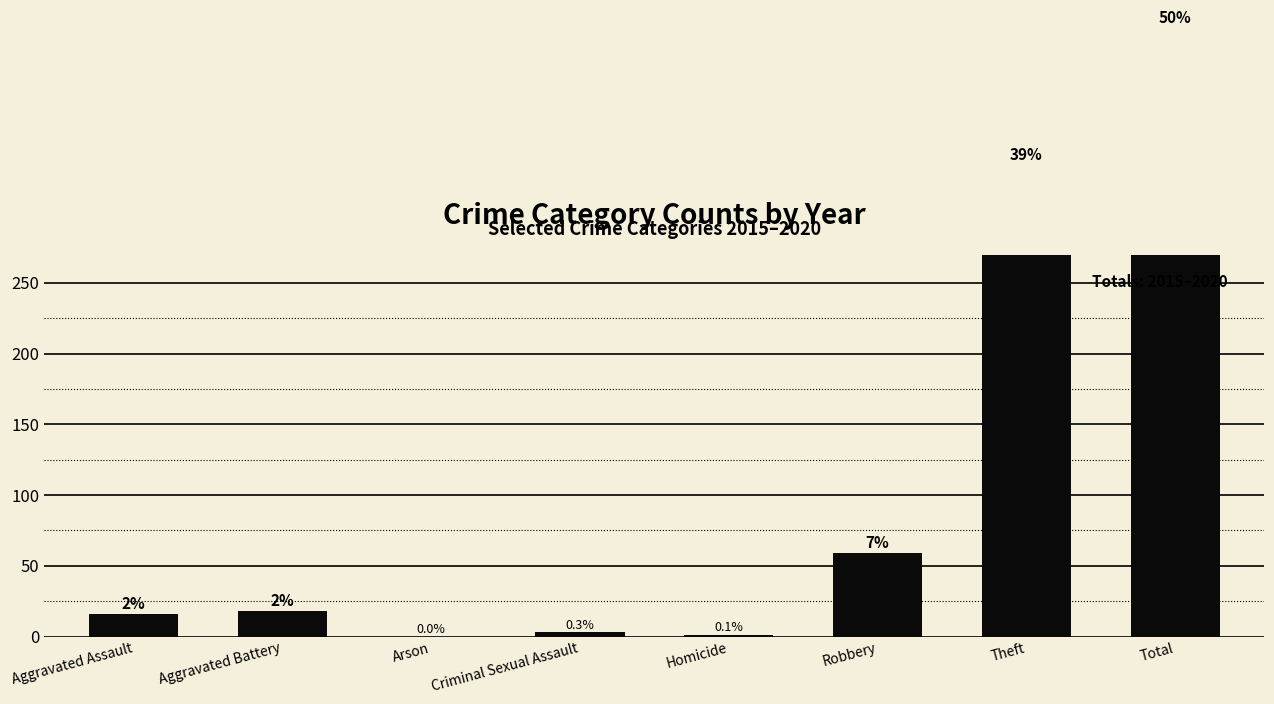

What is the change in value from Homicide to Robbery?

+58